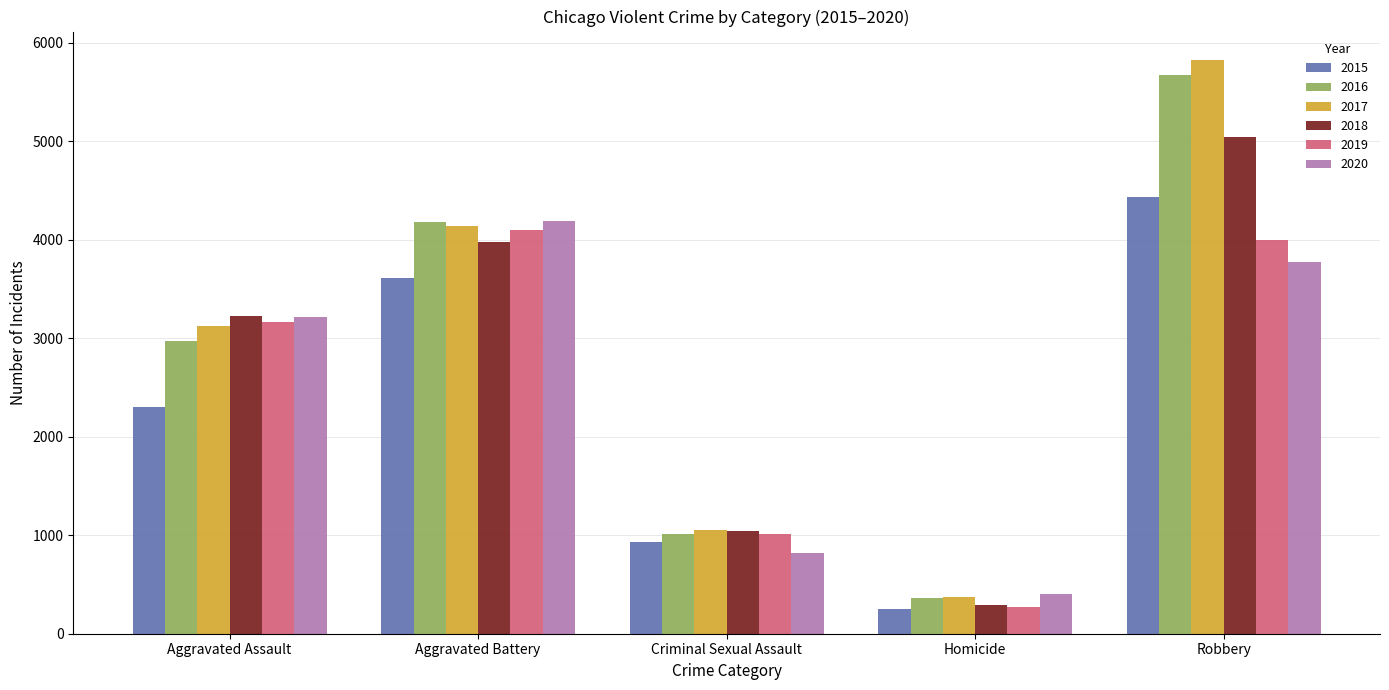

What is the label of the 4th bar from the right?

Aggravated Battery